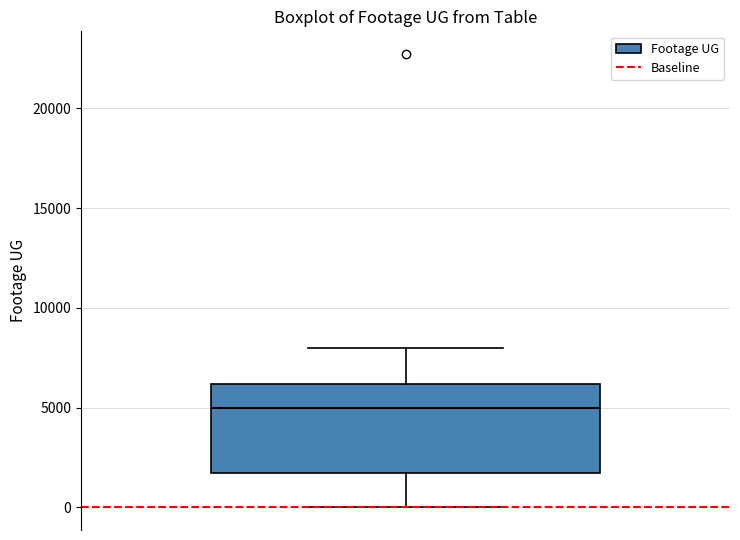

Transcribe this box plot: give where the median line is, the range the box spans, and where the two whiskers end, as read against the y-axis. The values are not printed on the chart, so give them approximately, as read against the axis.

median 5000, box 1500 to 6000, whiskers 0 to 8000